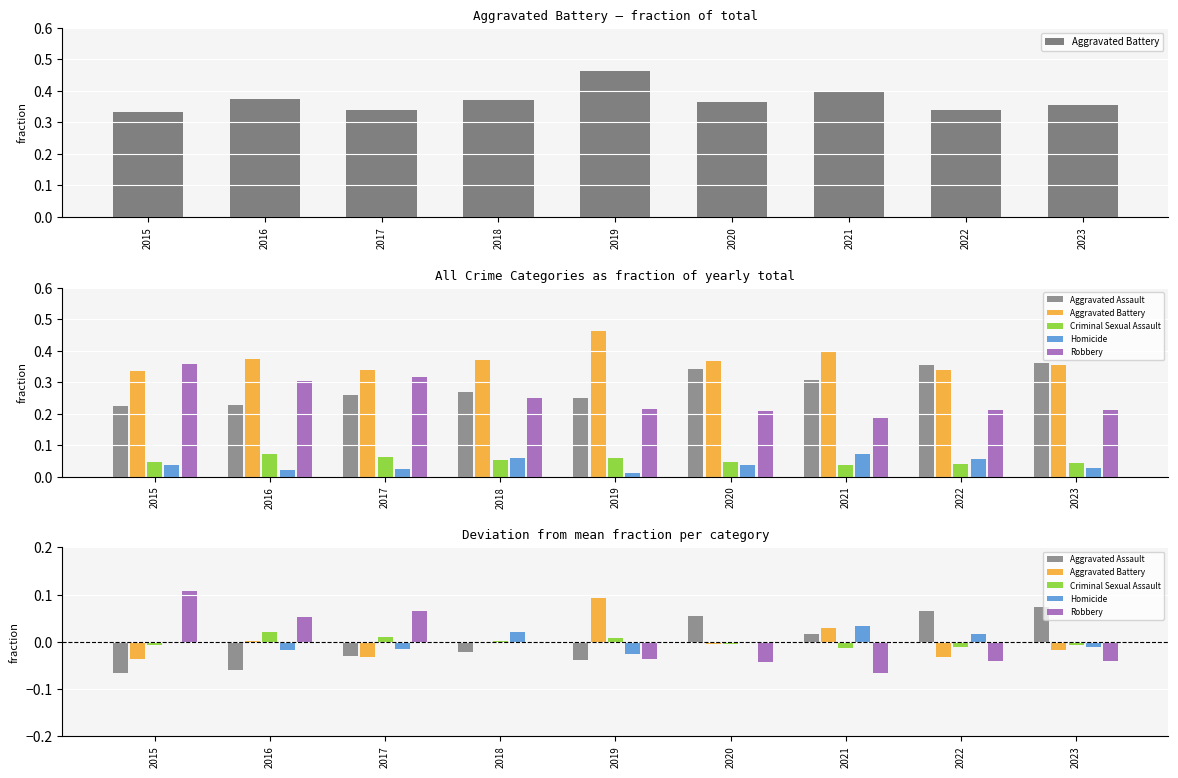

The value of Aggravated Assault at 2019 is -0.0. True or false?

True